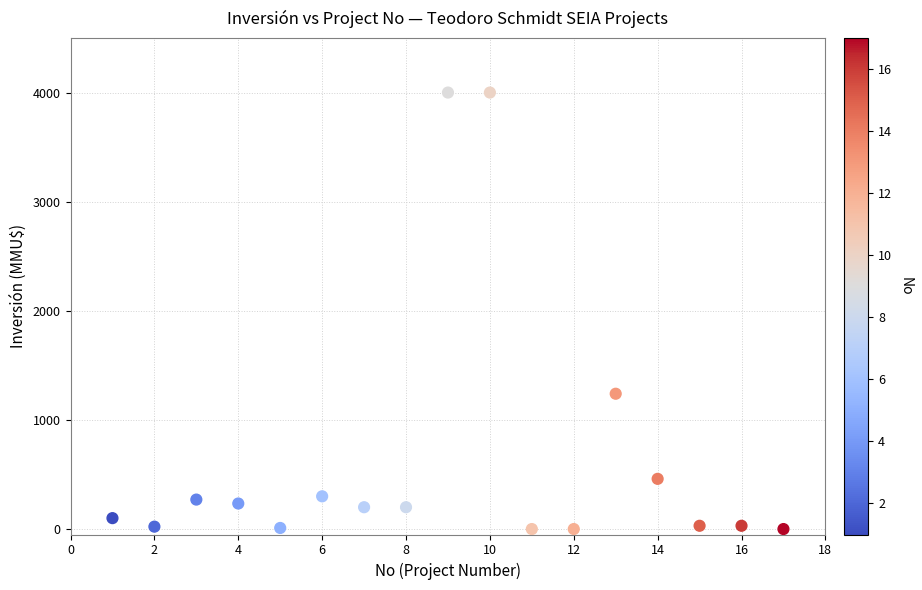

What is the range of Y values (max minus min)?

4000